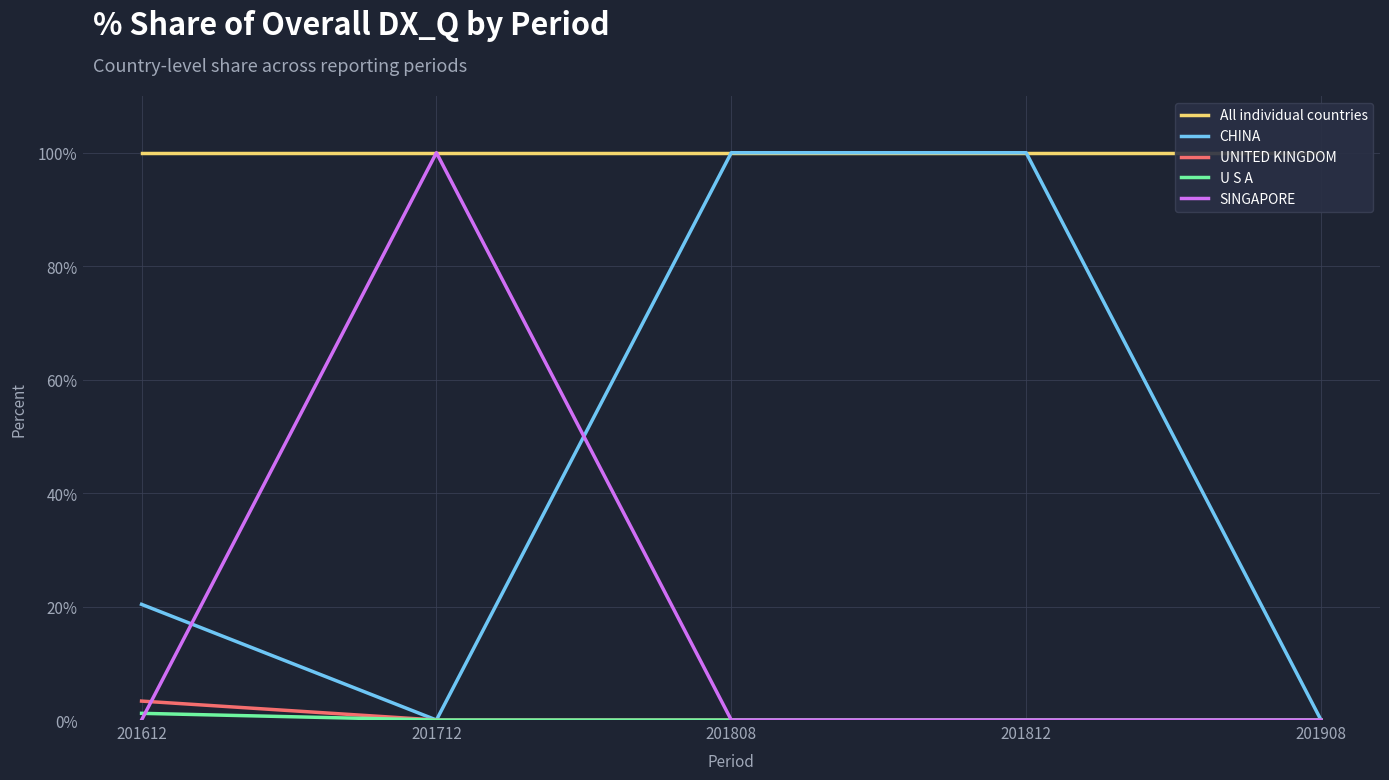

Which category has the highest value across all series?

201612